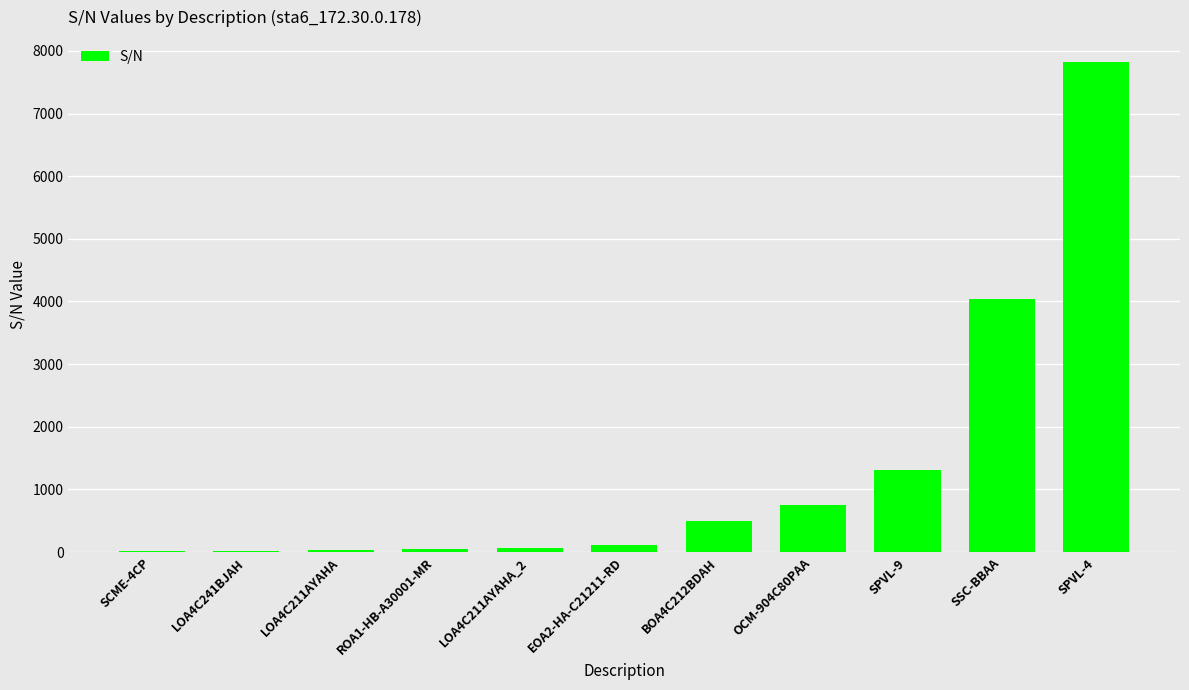

Which category has the highest value across all series?

SPVL-4